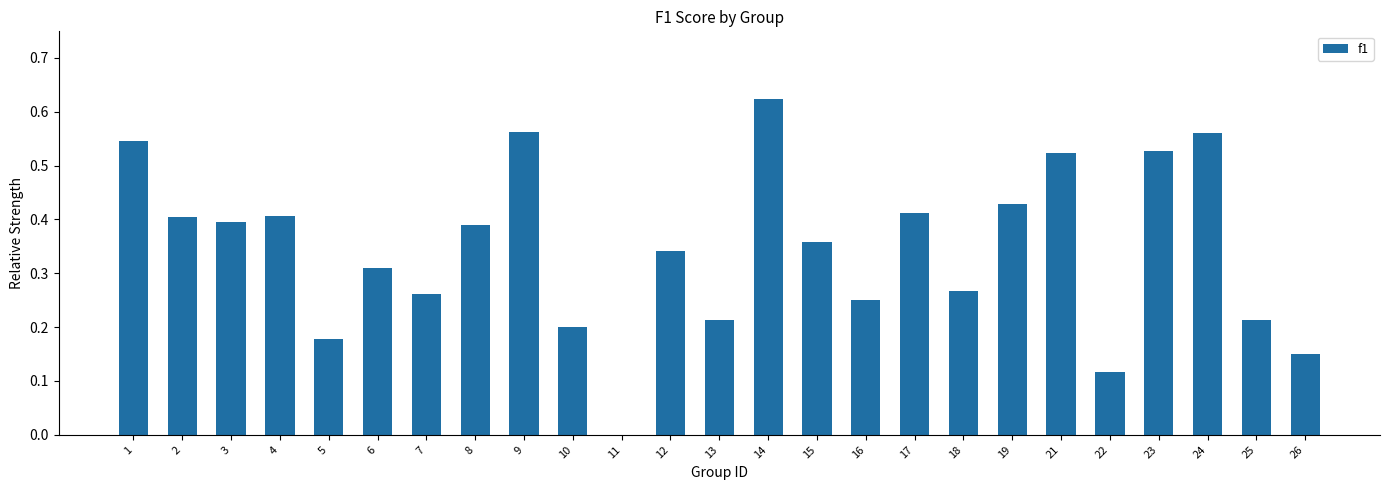

Which has a higher value, 2 or 23?

23